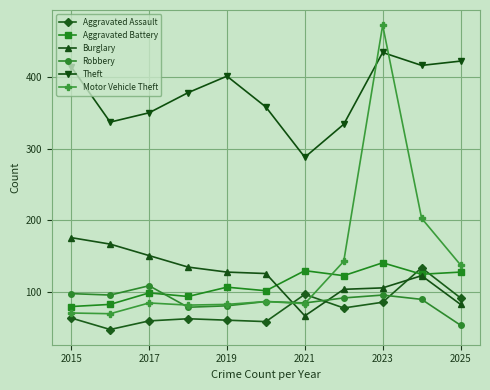

How many times do Motor Vehicle Theft and Theft cross each other?

2